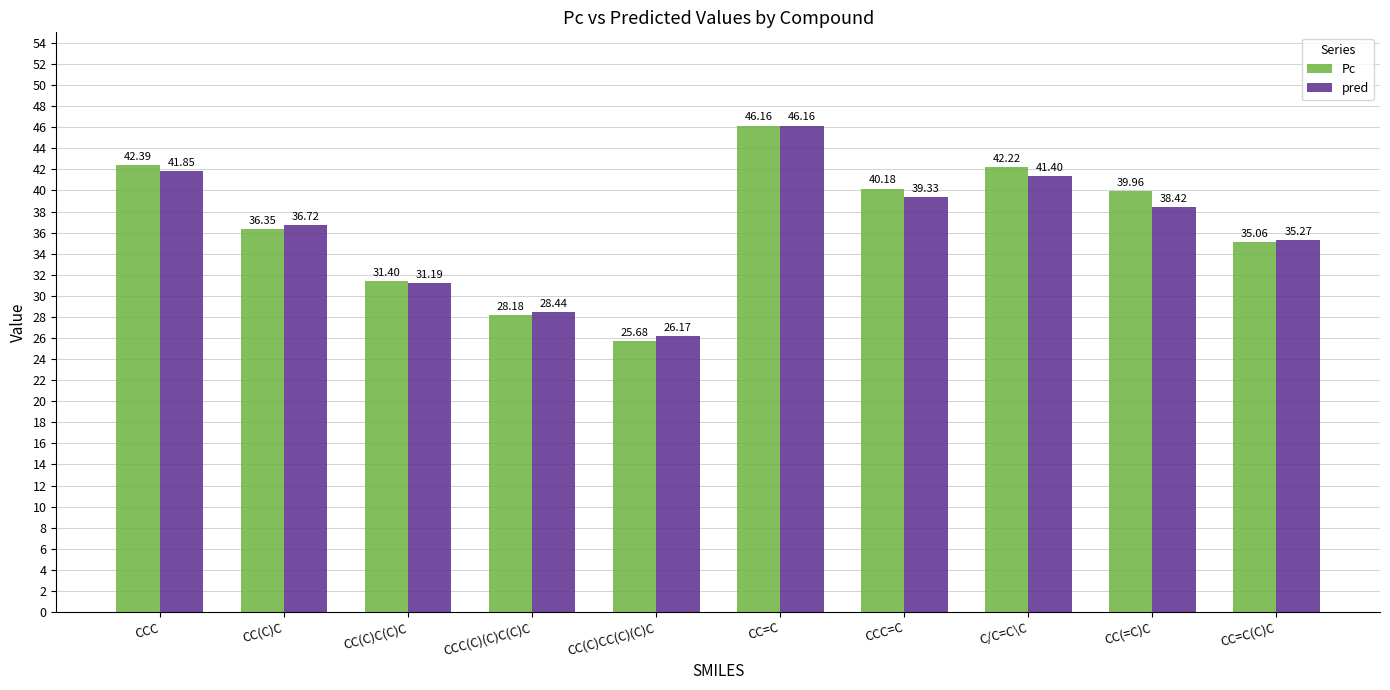

Is it true that pred equals 28.4 at CCC(C)(C)C(C)C?

True